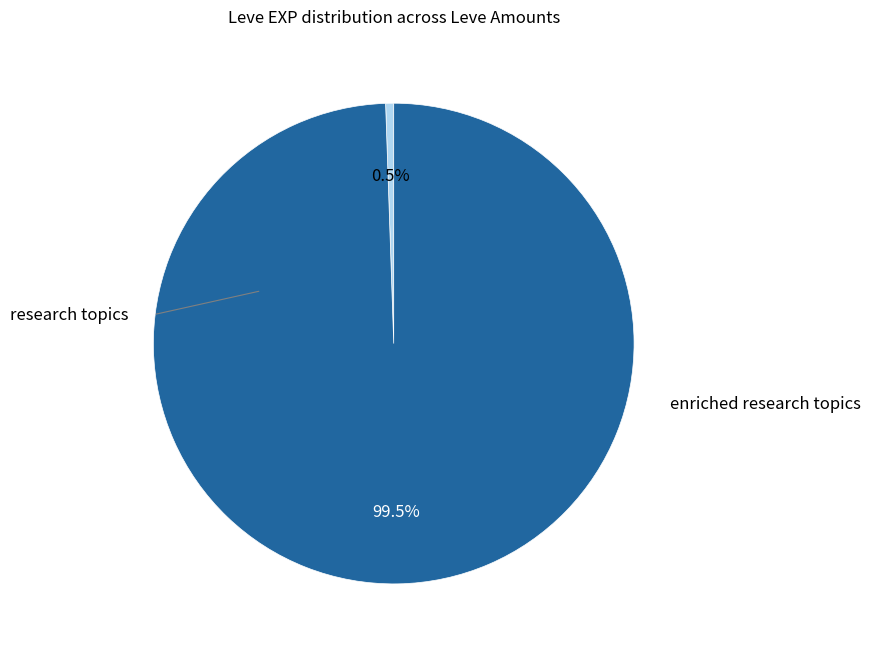

Does any single category account for the majority?

Yes